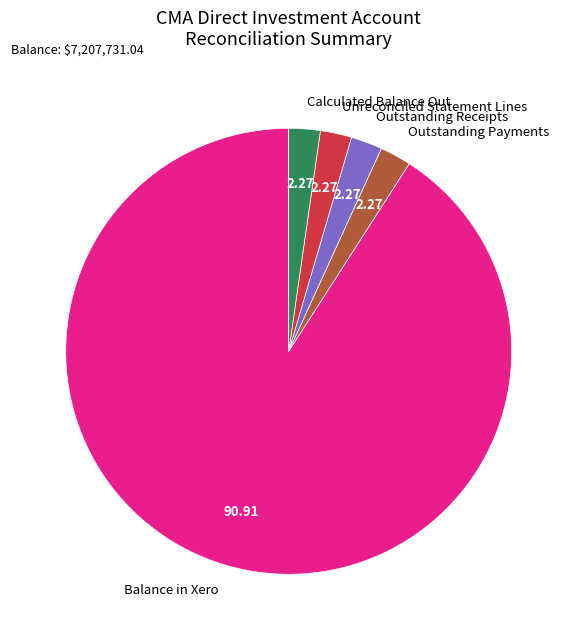

Which slice is the largest?

Balance in Xero